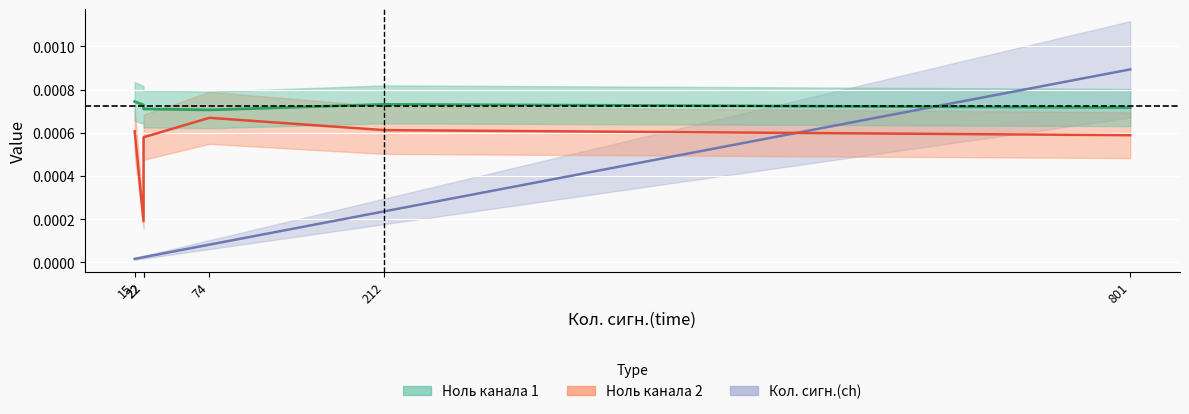

Is the value of Ноль канала 2 at 22 greater than the value of Ноль канала 1 at 212?

No